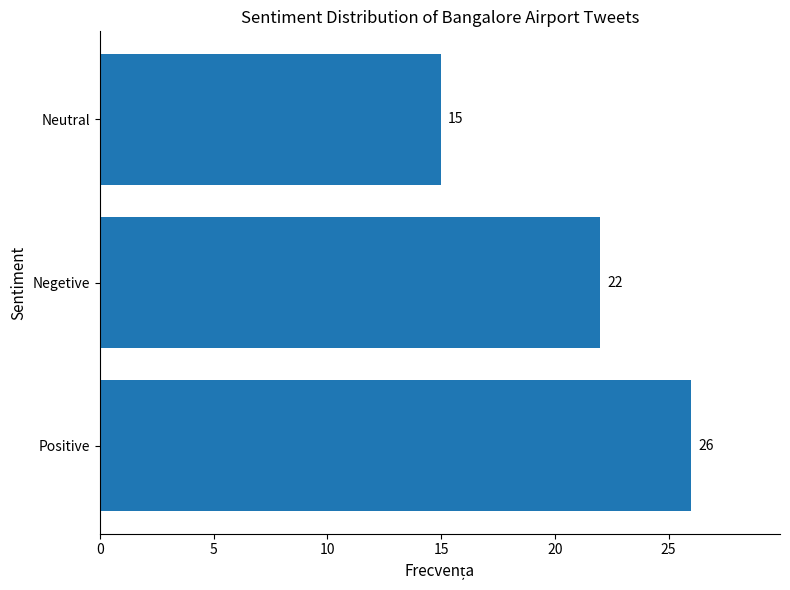

Rank the categories by value from highest to lowest.

Positive, Negetive, Neutral